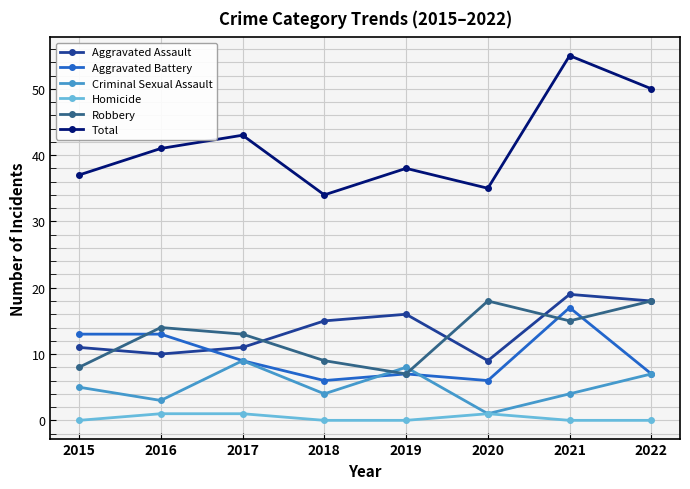

Reading right to left, extract all data points from this chart.

Aggravated Assault: 2022=18	2021=19	2020=9	2019=16	2018=15	2017=11	2016=10	2015=11
Aggravated Battery: 2022=7	2021=17	2020=6	2019=7	2018=6	2017=9	2016=13	2015=13
Criminal Sexual Assault: 2022=7	2021=4	2020=1	2019=8	2018=4	2017=9	2016=3	2015=5
Homicide: 2022=0	2021=0	2020=1	2019=0	2018=0	2017=1	2016=1	2015=0
Robbery: 2022=18	2021=15	2020=18	2019=7	2018=9	2017=13	2016=14	2015=8
Total: 2022=50	2021=55	2020=35	2019=38	2018=34	2017=43	2016=41	2015=37